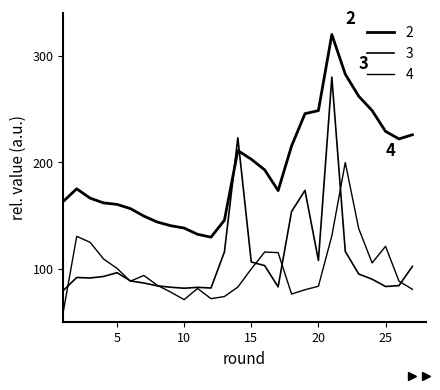

At how many categories does at least one series exceed 167?

15